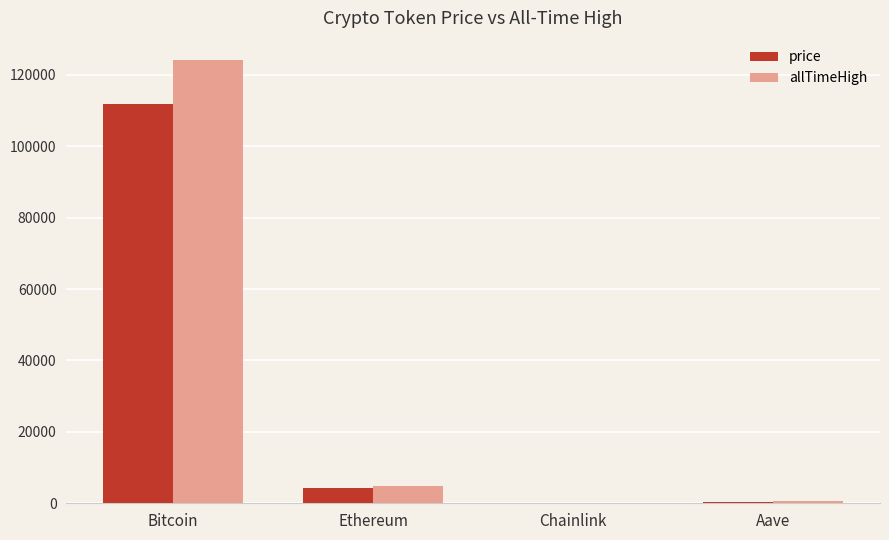

What is the maximum value shown in the chart?

124128.0